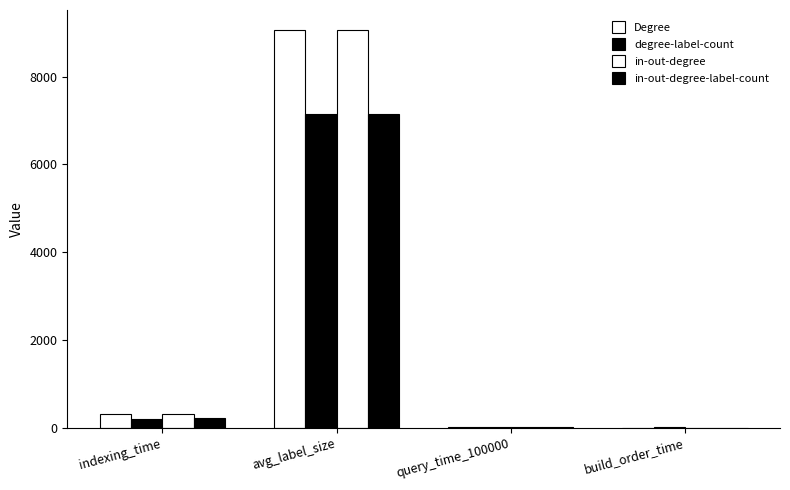

How many data points in in-out-degree are above 321?

2